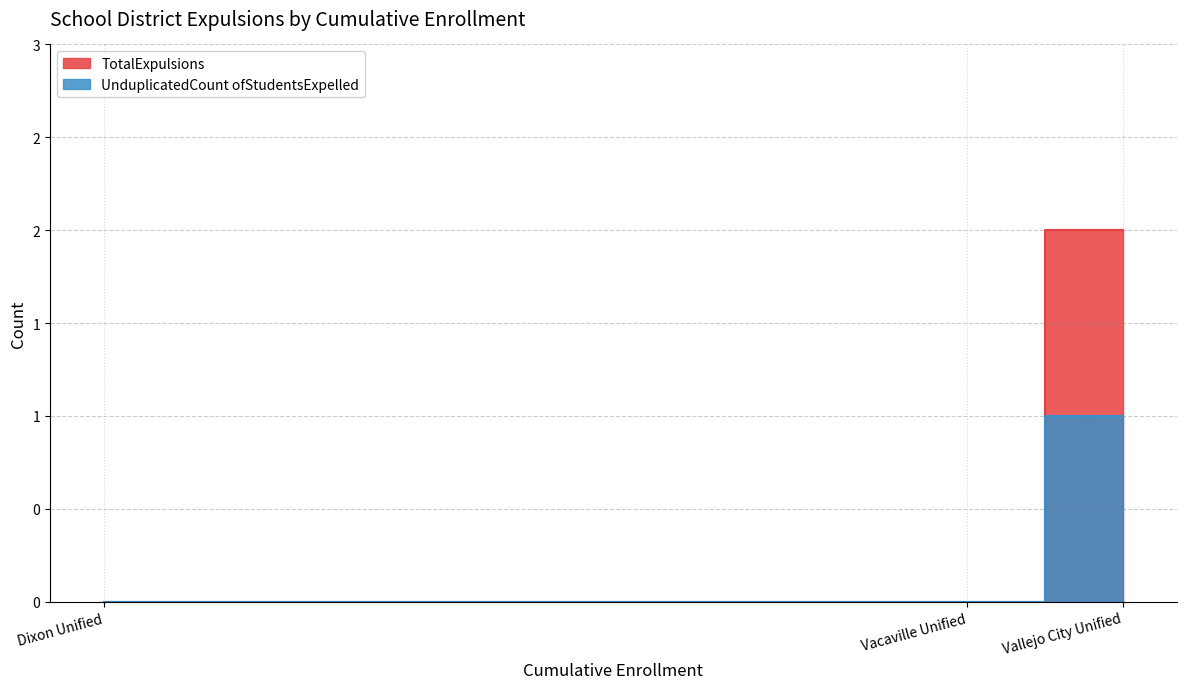

Does the chart have visible grid lines?

Yes